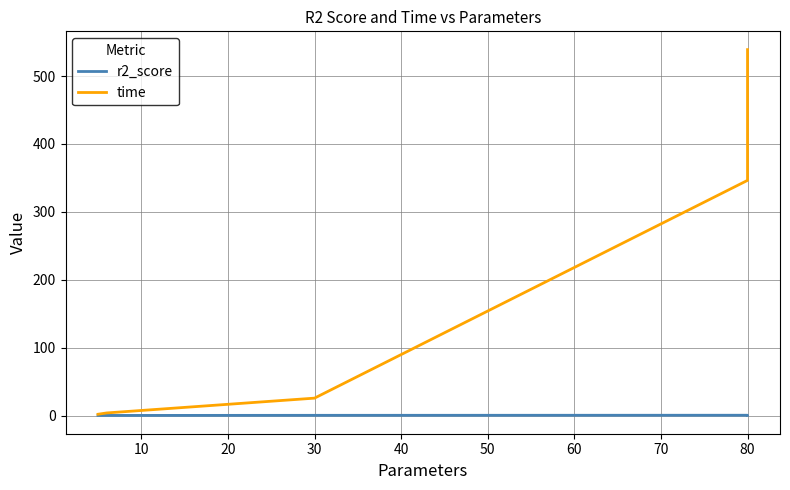

True or false: r2_score has more than 1 interior local peaks.

False